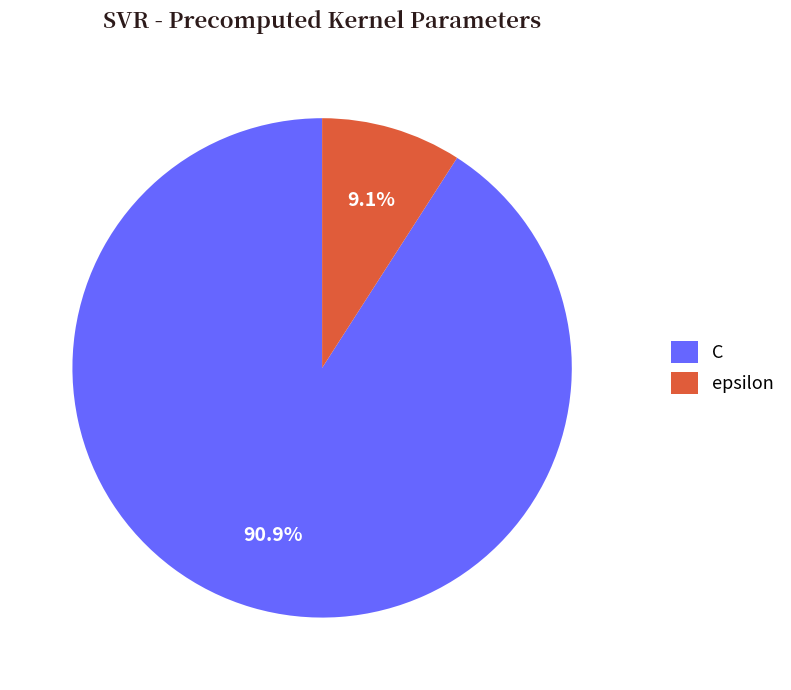

What percentage is the C slice, to the nearest percent?

91%